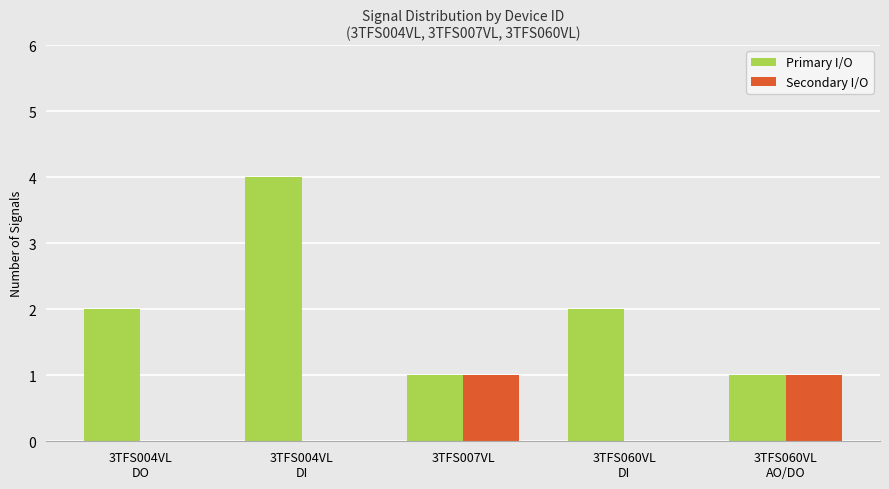

How many categories are shown in the chart?

5